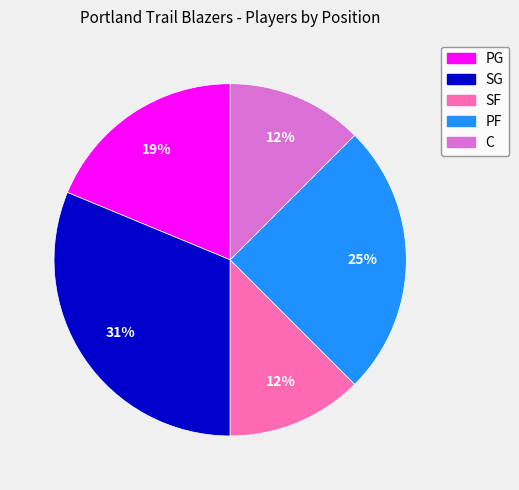

Between PF and PG, which is larger?

PF